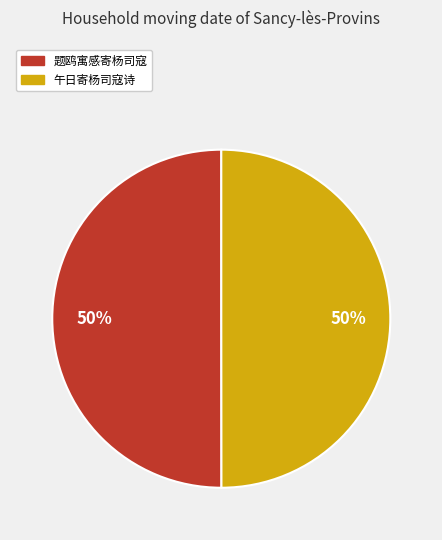

Approximately how many times larger is the value at 题鸥寓感寄杨司寇 compared to 午日寄杨司寇诗?

1.0